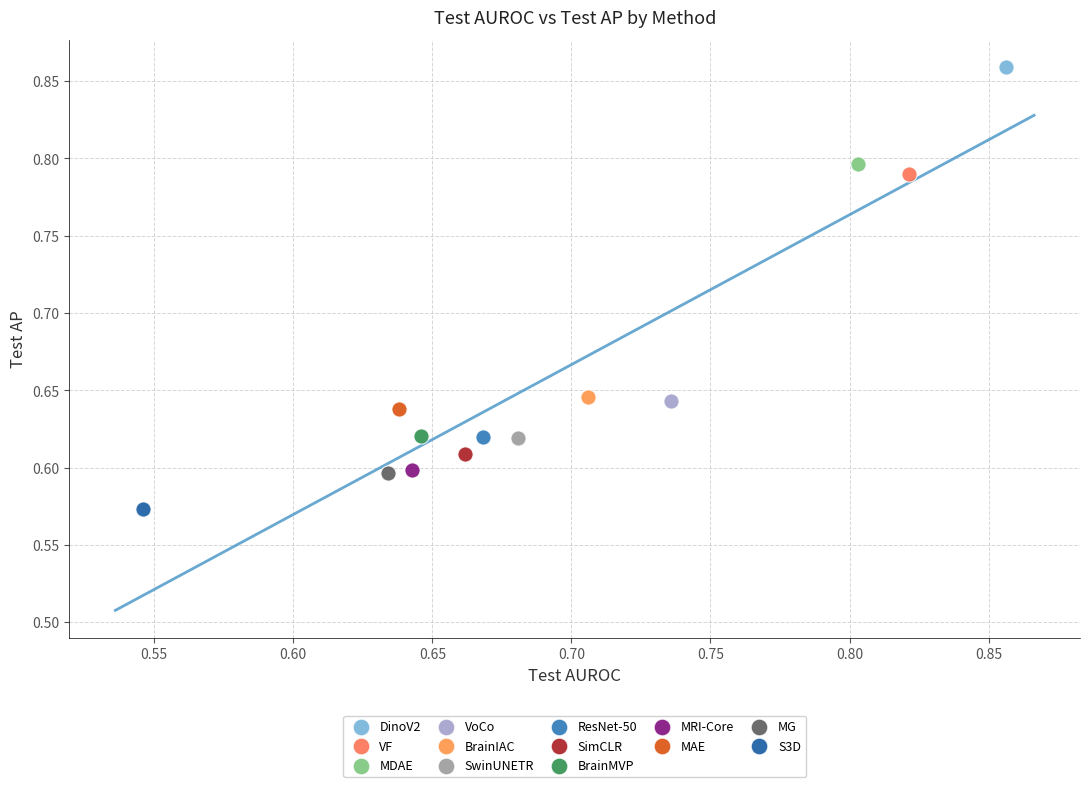

Which series reaches the minimum Y coordinate?

S3D